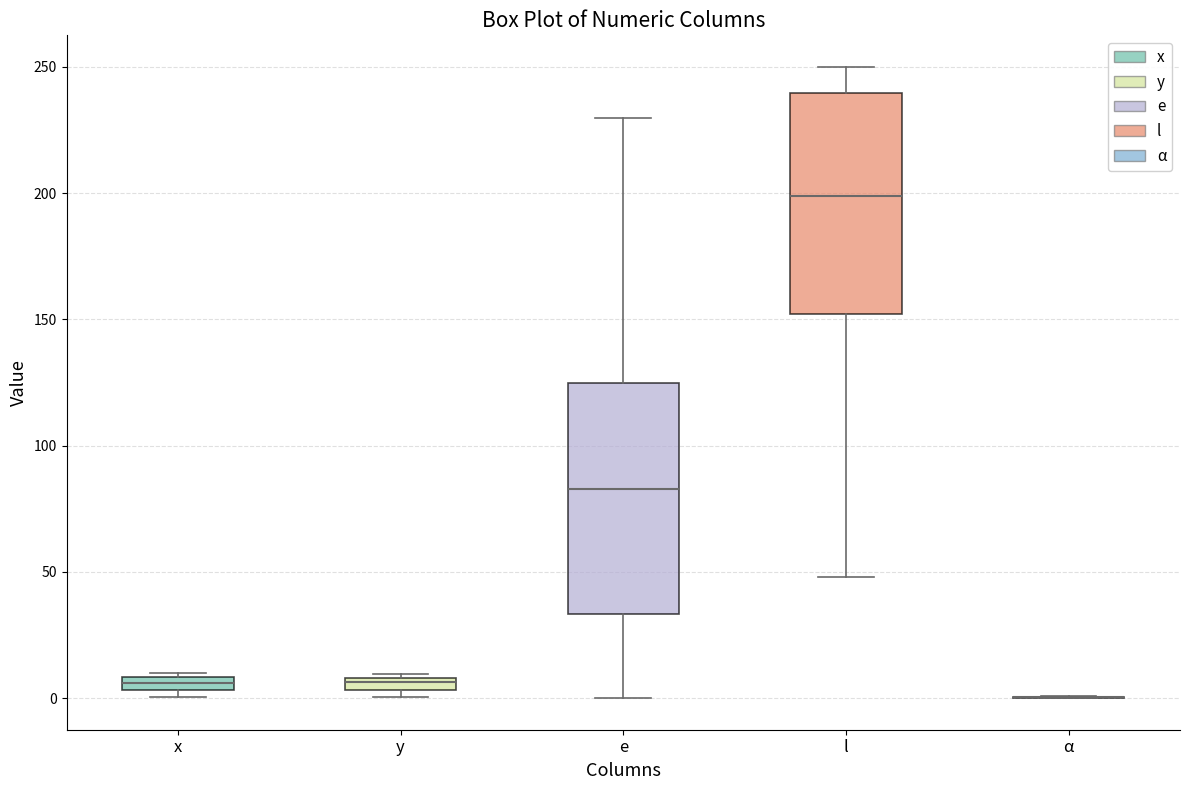

Where does the upper whisker of the box for e end on the y-axis? The values are not printed on the chart, so give them approximately, as read against the axis.

230